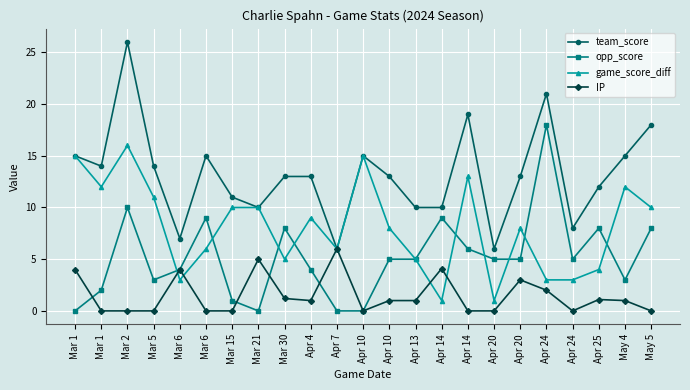

What is the highest value of the IP series?

6.0